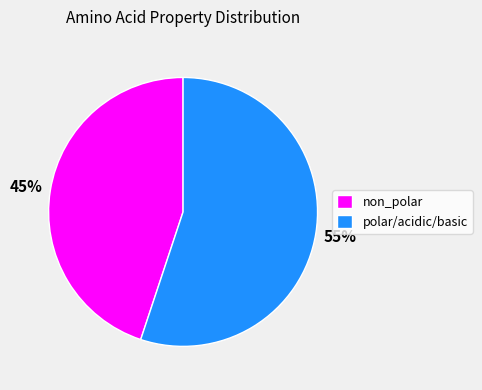

Which slice is the largest?

polar/acidic/basic